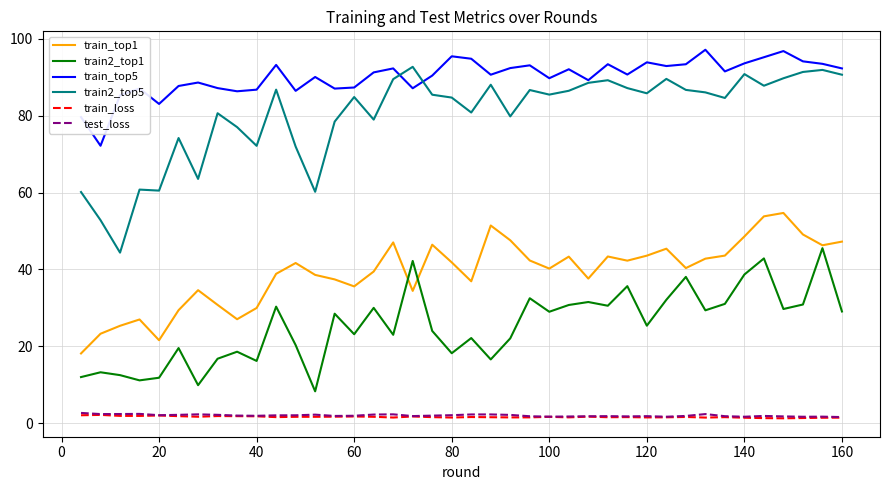

What is the highest value of the train2_top1 series?

45.5